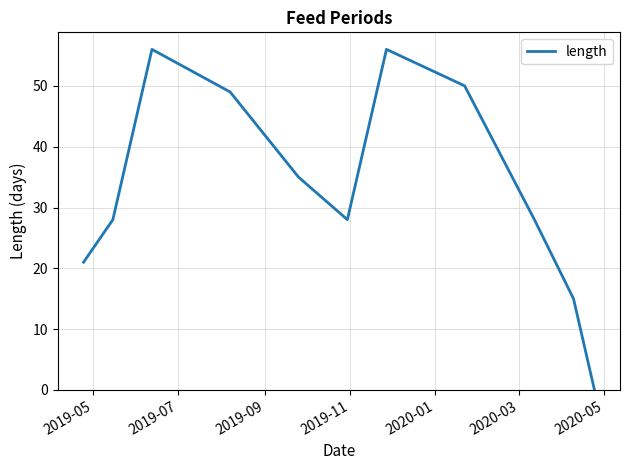

What is the maximum value shown in the chart?

56